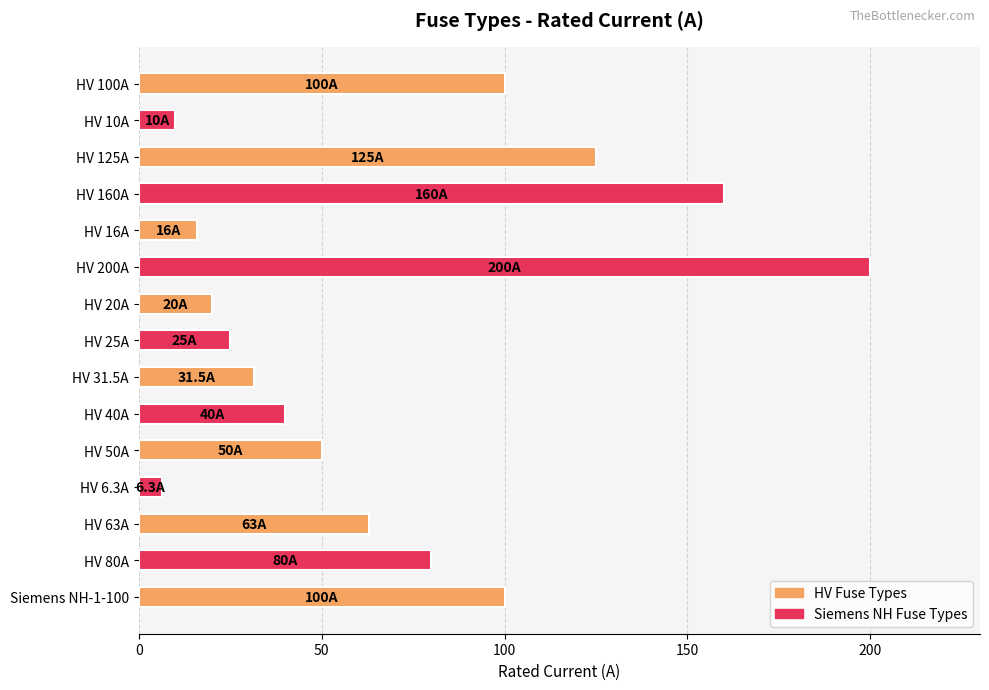

What is the label of the 15th bar from the bottom?

HV 100A